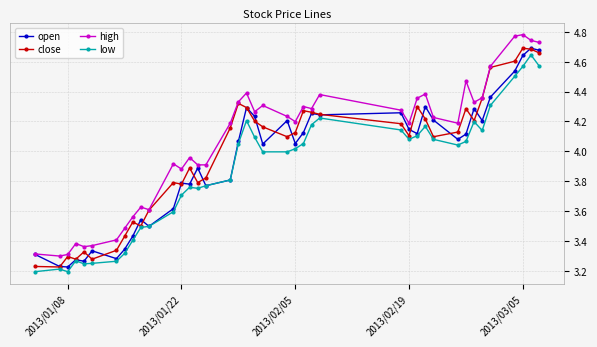

True or false: low and high cross at least once.

False